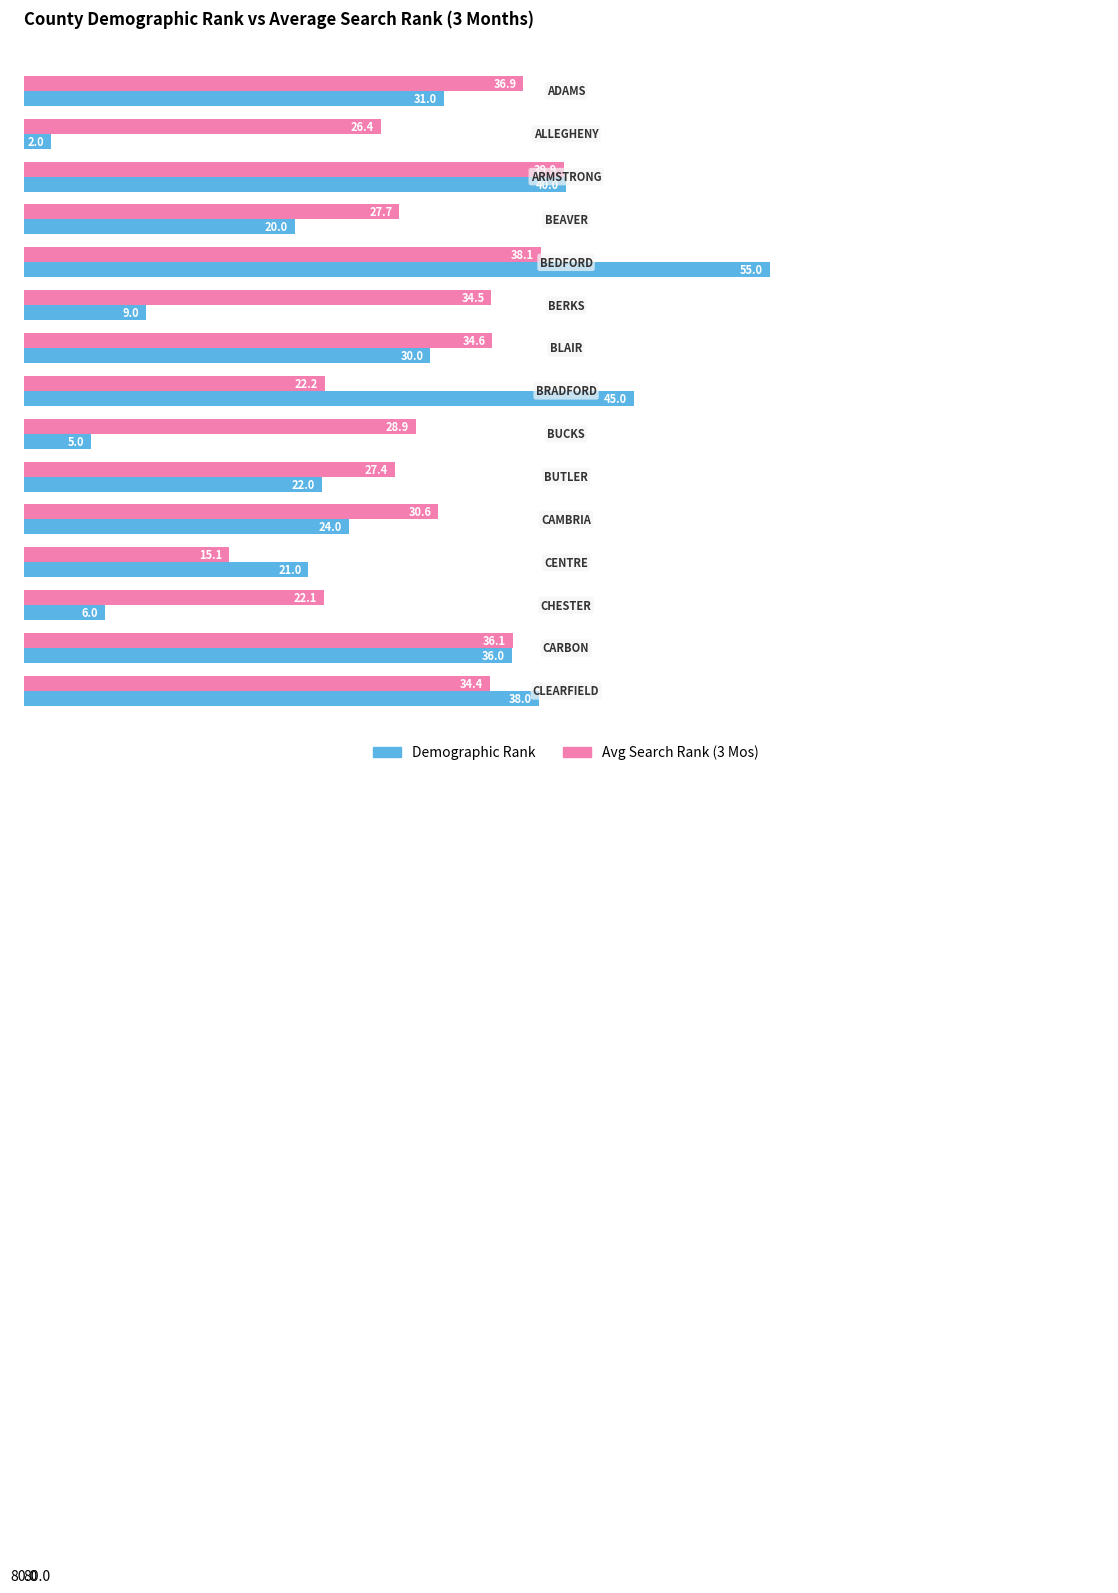

Which series has the largest total across all categories?

Avg Search Rank (3 Mos)